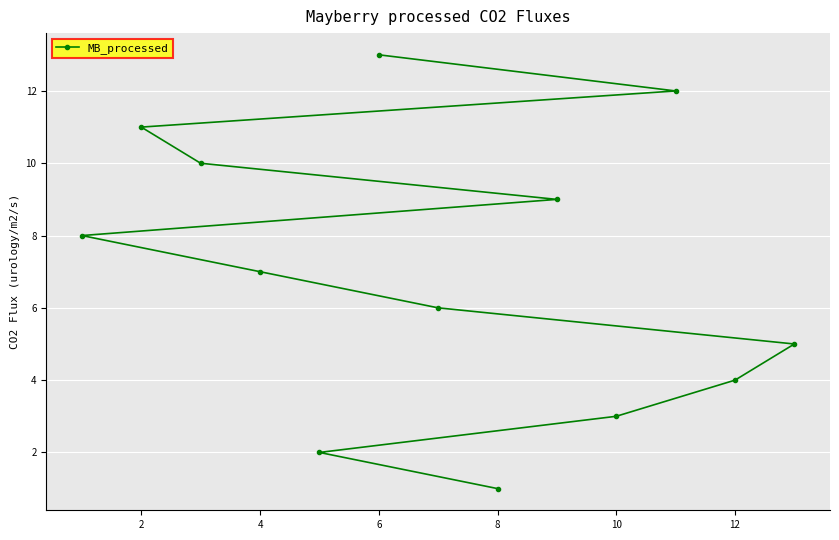

What is the ratio of the value at 2 to the value at 4?

1.6